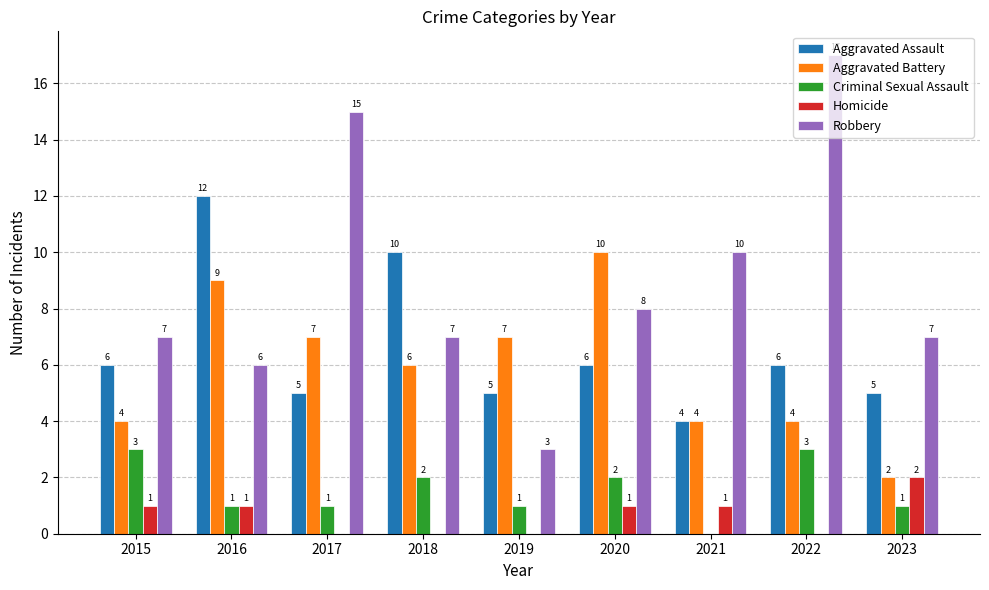

Does the chart contain stacked bars?

No